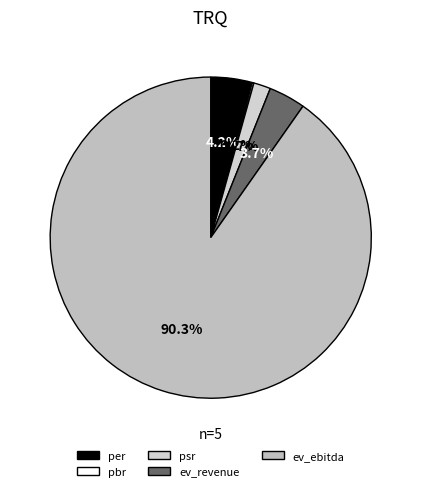

Is it true that psr is 8% of the pie?

False